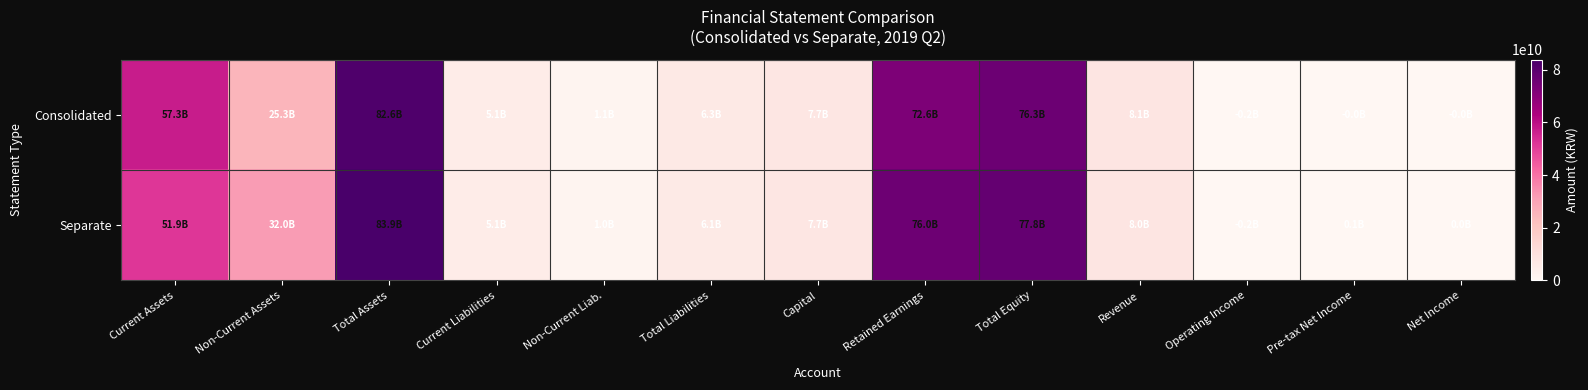

Reading left to right, list all the values displayed in this chart.

Consolidated: Current Assets=57277666713	Non-Current Assets=25299568907	Total Assets=82577235620	Current Liabilities=5146534858	Non-Current Liab.=1104154217	Total Liabilities=6250689075	Capital=7665592500	Retained Earnings=72603572223	Total Equity=76326546545	Revenue=8138309189	Operating Income=-220429196	Pre-tax Net Income=-9734804	Net Income=-41095241
Separate: Current Assets=51931440260	Non-Current Assets=31965130540	Total Assets=83896570800	Current Liabilities=5131184536	Non-Current Liab.=988236949	Total Liabilities=6119421485	Capital=7665592500	Retained Earnings=75956006332	Total Equity=77777149315	Revenue=7978027701	Operating Income=-199665330	Pre-tax Net Income=72681189	Net Income=27346154